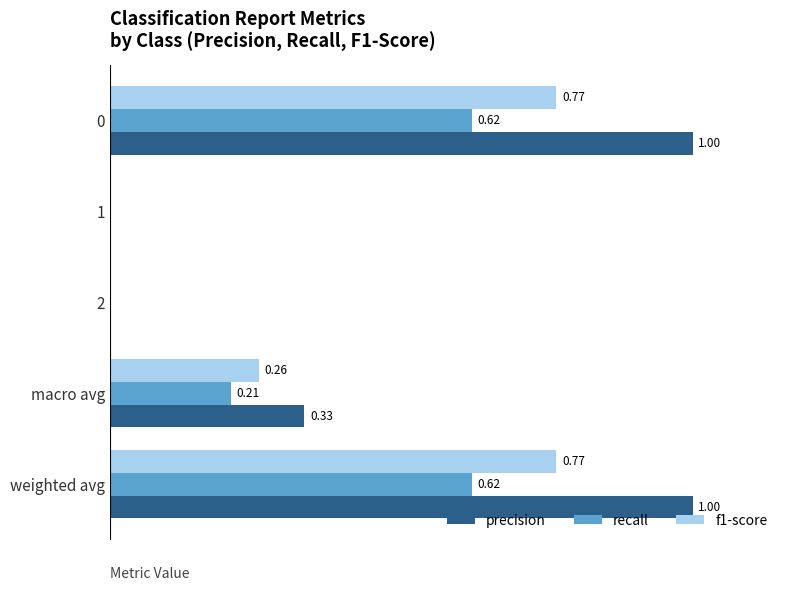

Is the value of recall at weighted avg greater than the value of precision at 0?

No